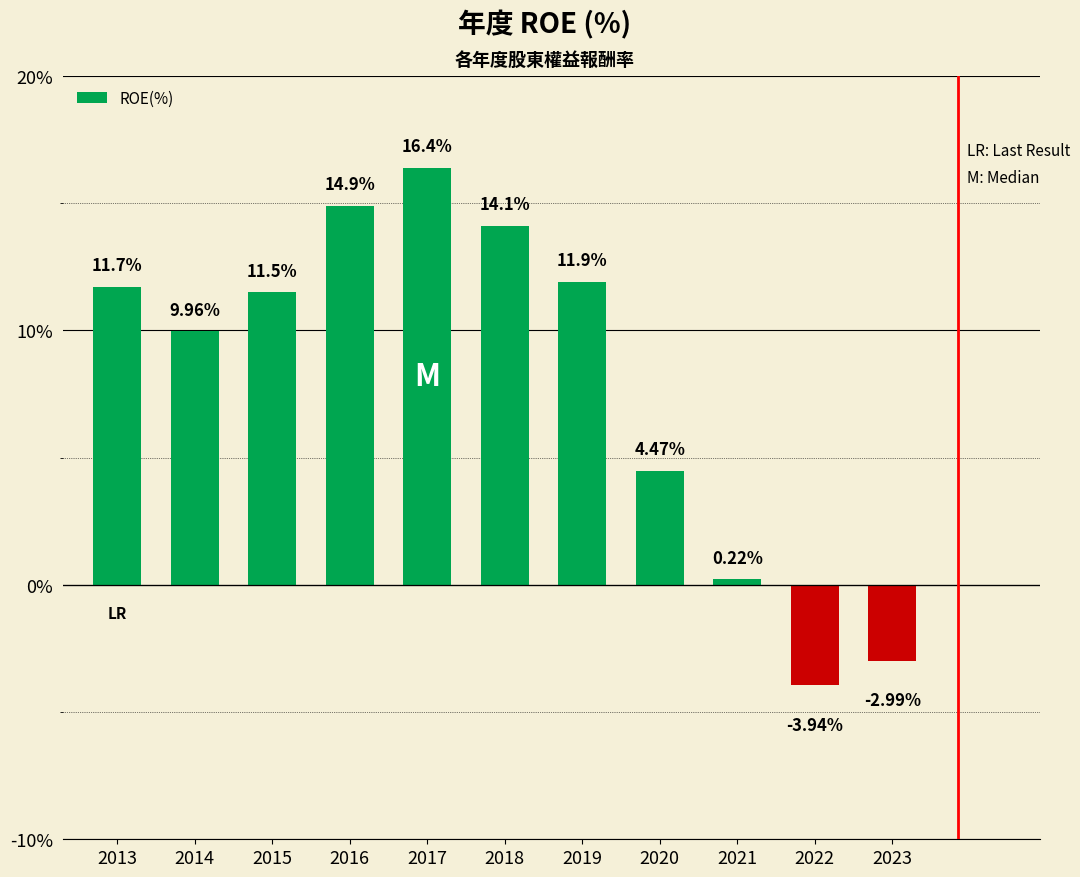

What is the ratio of the value at 2017 to the value at 2015?

1.4